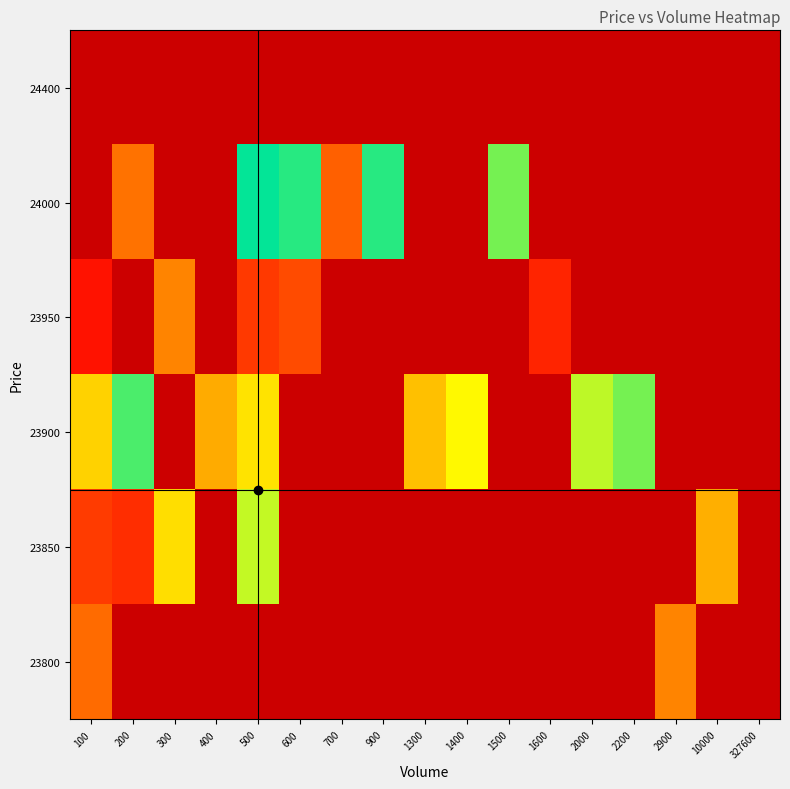

Which series has the largest range (max minus min)?

23850